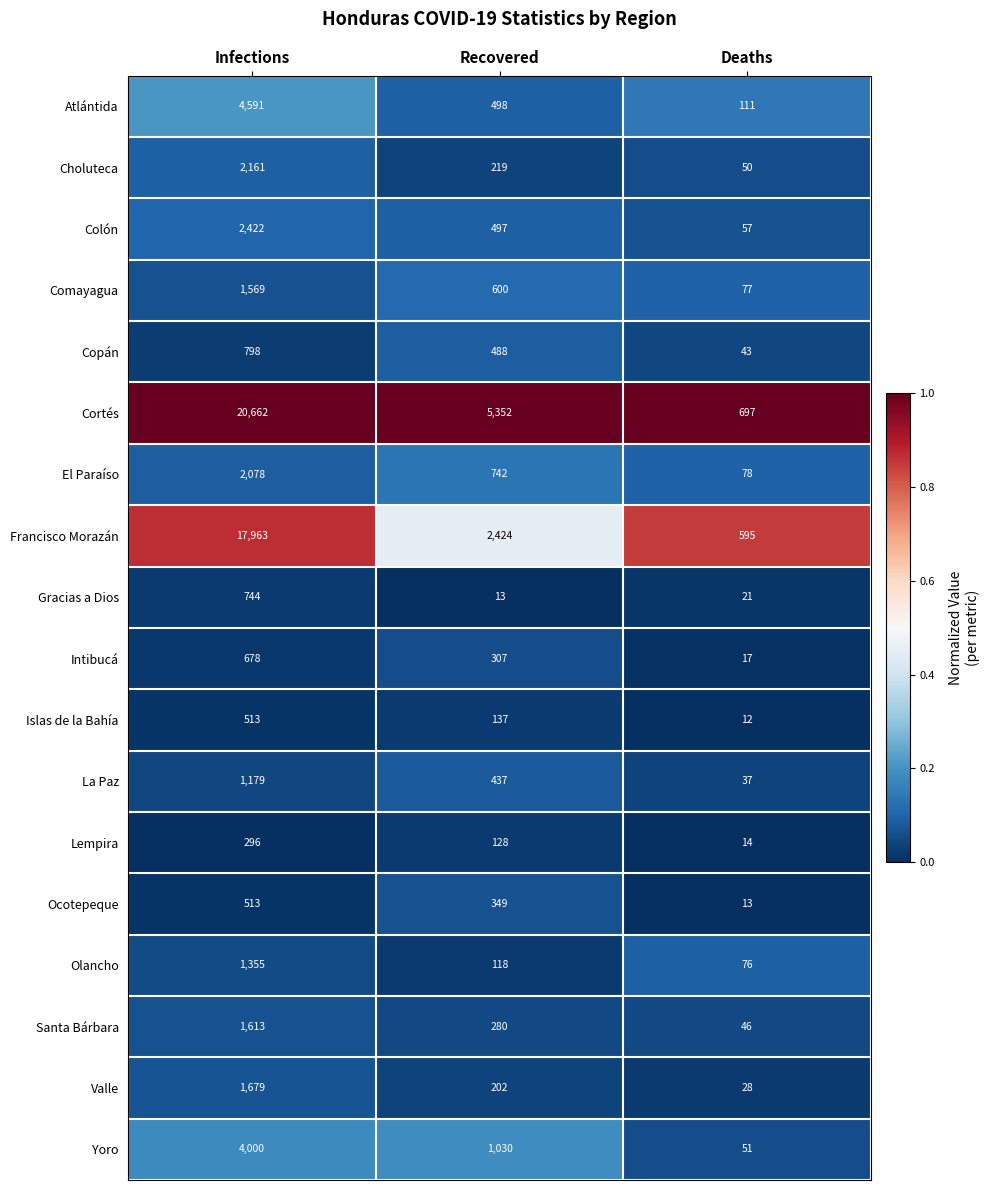

Rank the categories by Ocotepeque value from highest to lowest.

Infections, Recovered, Deaths